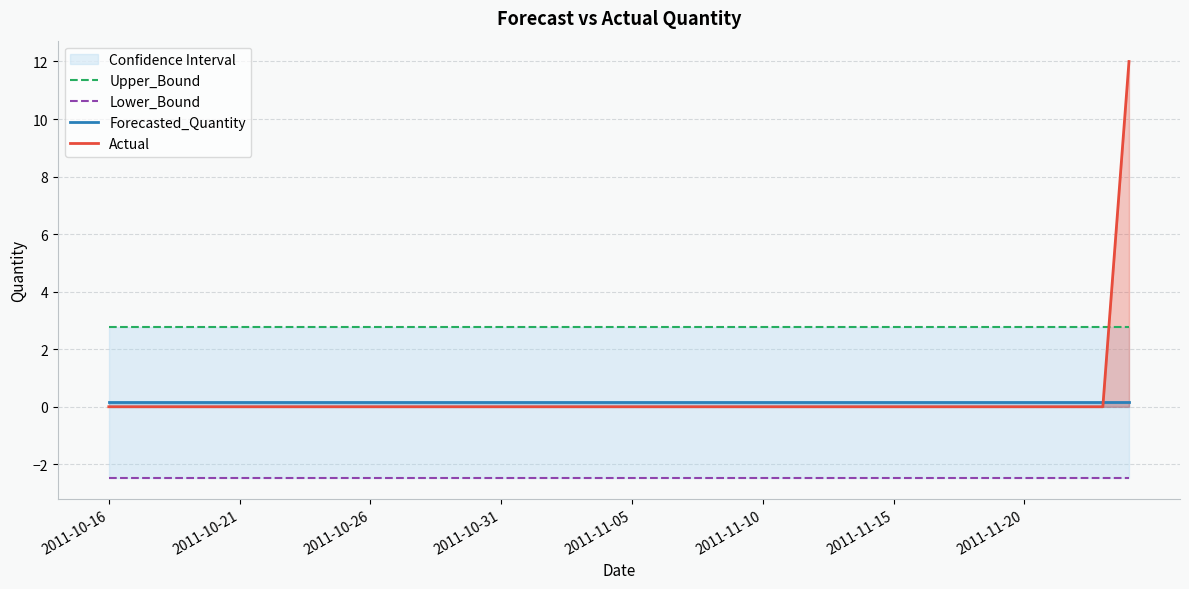

The value of Actual at 14 is 0.0. True or false?

True